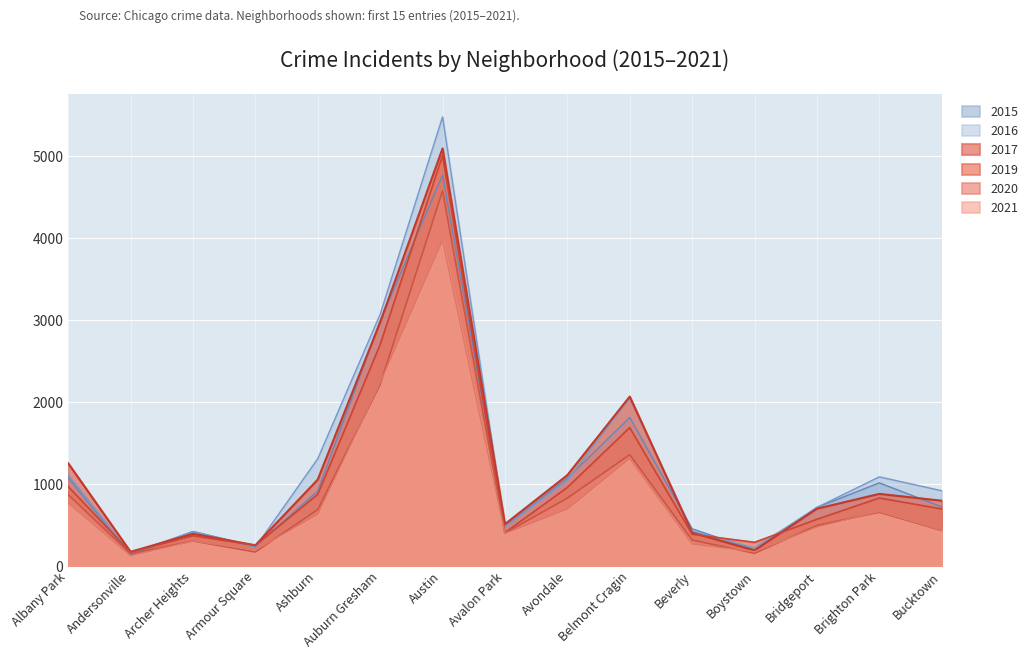

How many lines are shown in the chart?

6